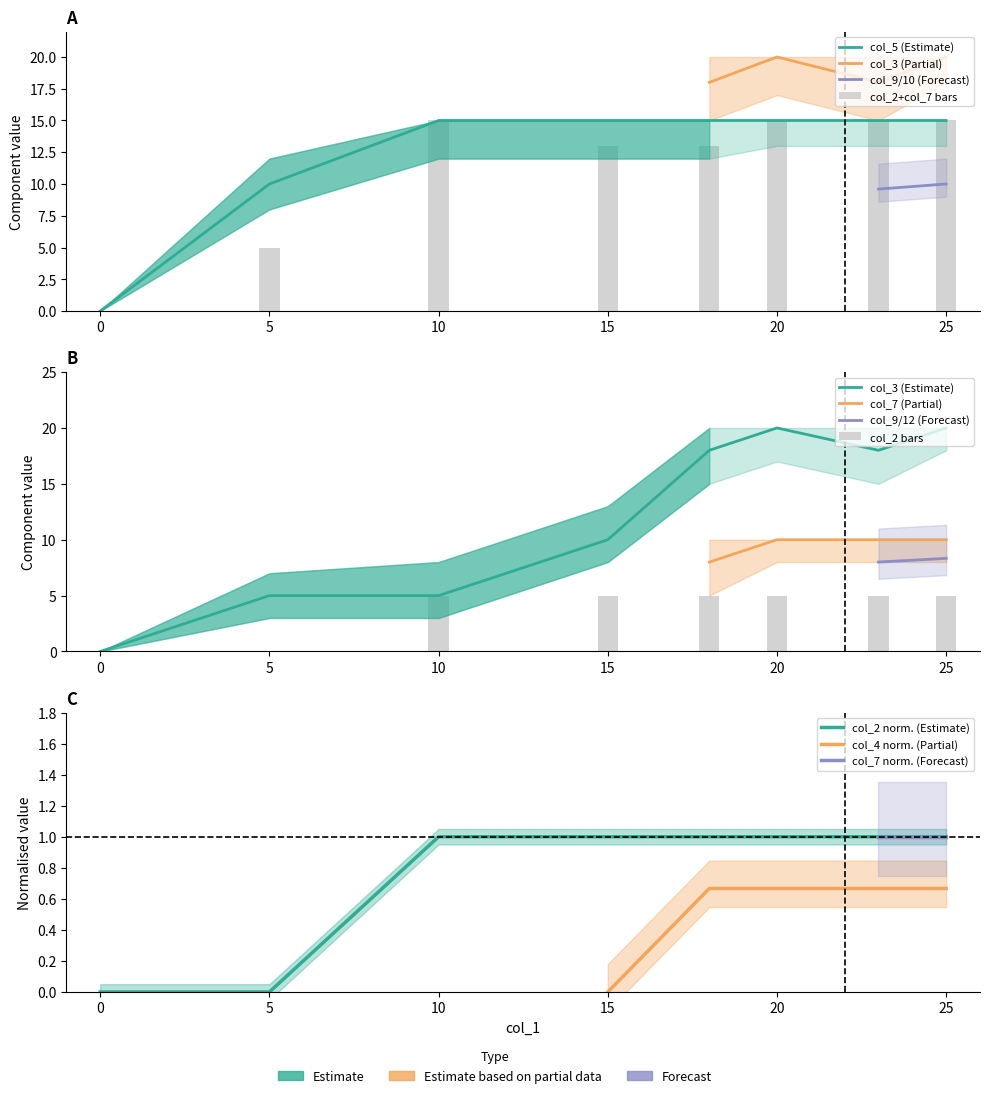

At how many categories does at least one series exceed 11?

6